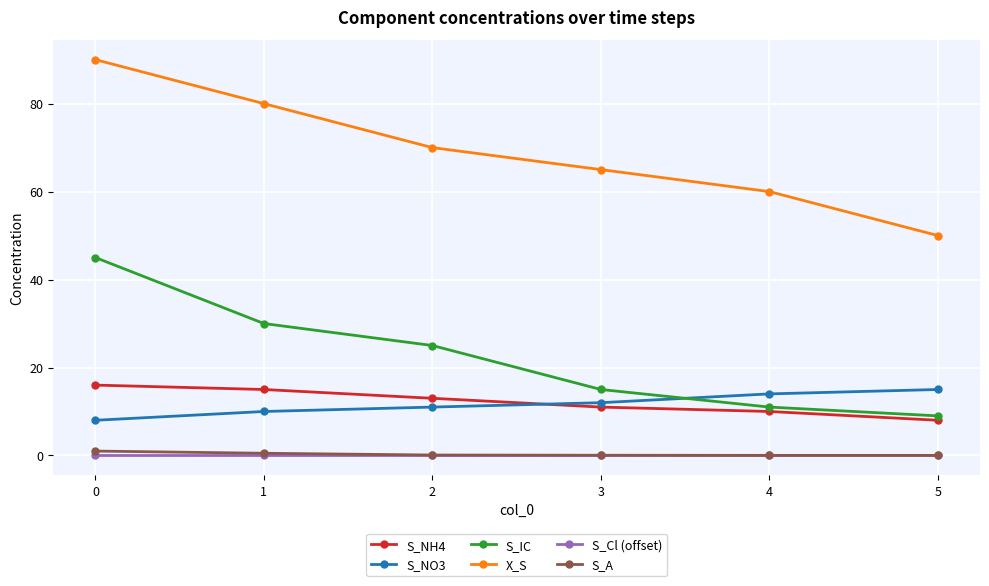

True or false: X_S has a value of 16.9 at 4.

False